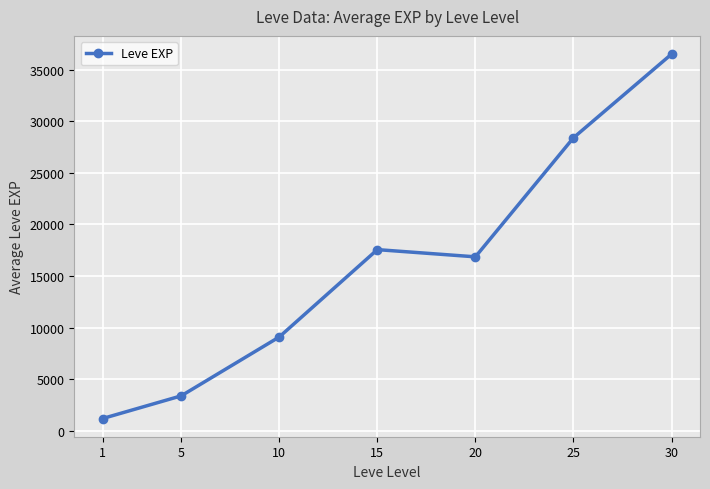

Which category has the highest value across all series?

30